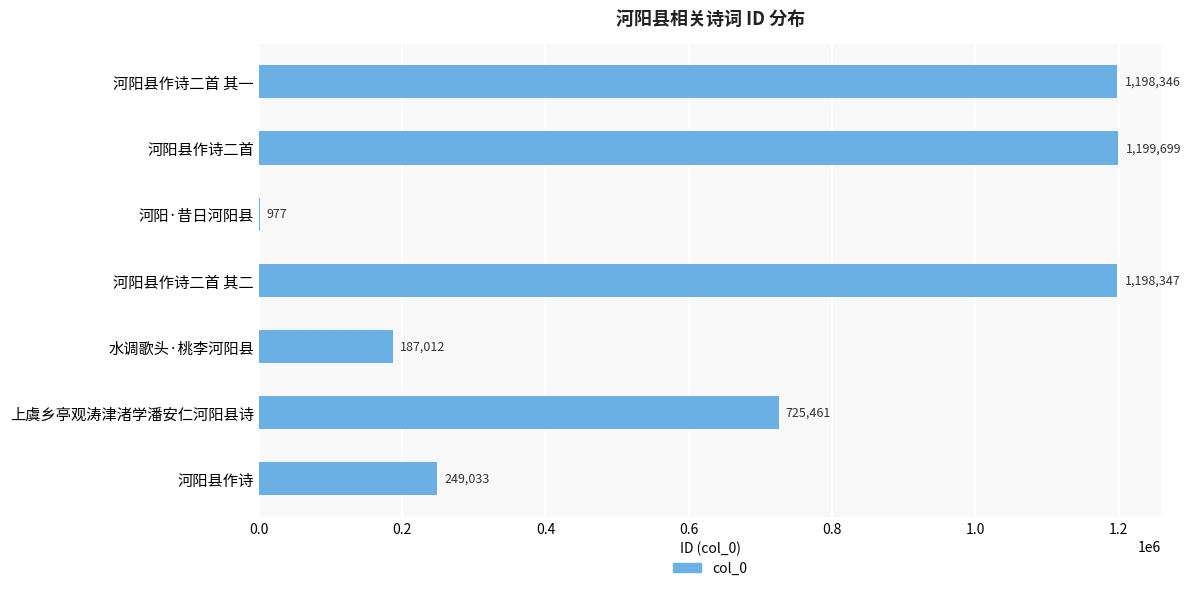

Are the bars horizontal?

Yes